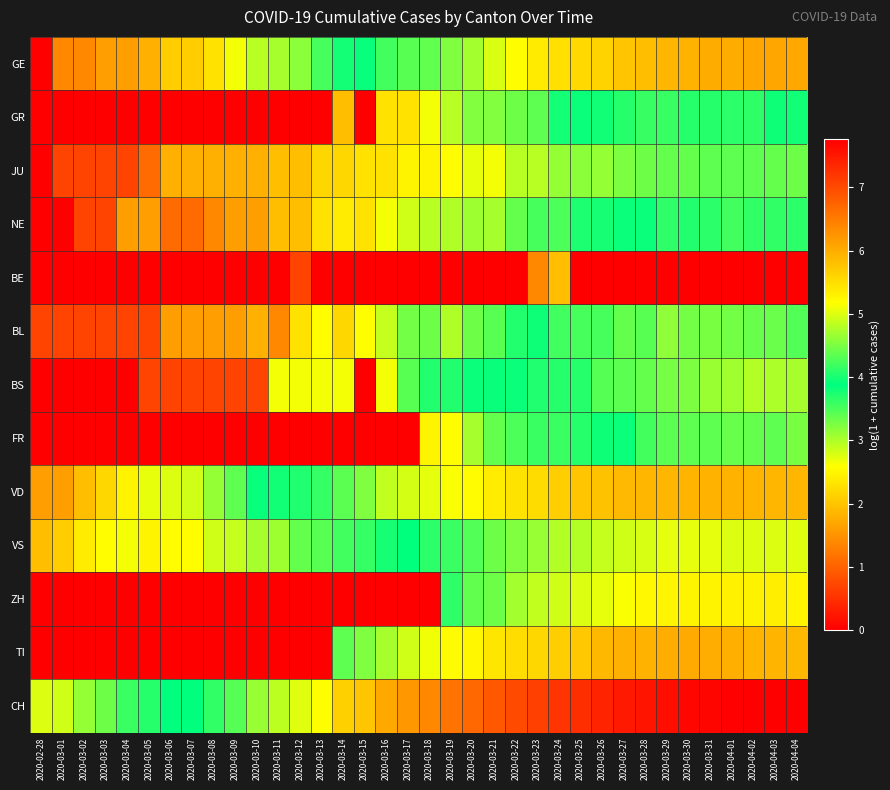

At which category is the sum across all series the highest?

2020-04-01